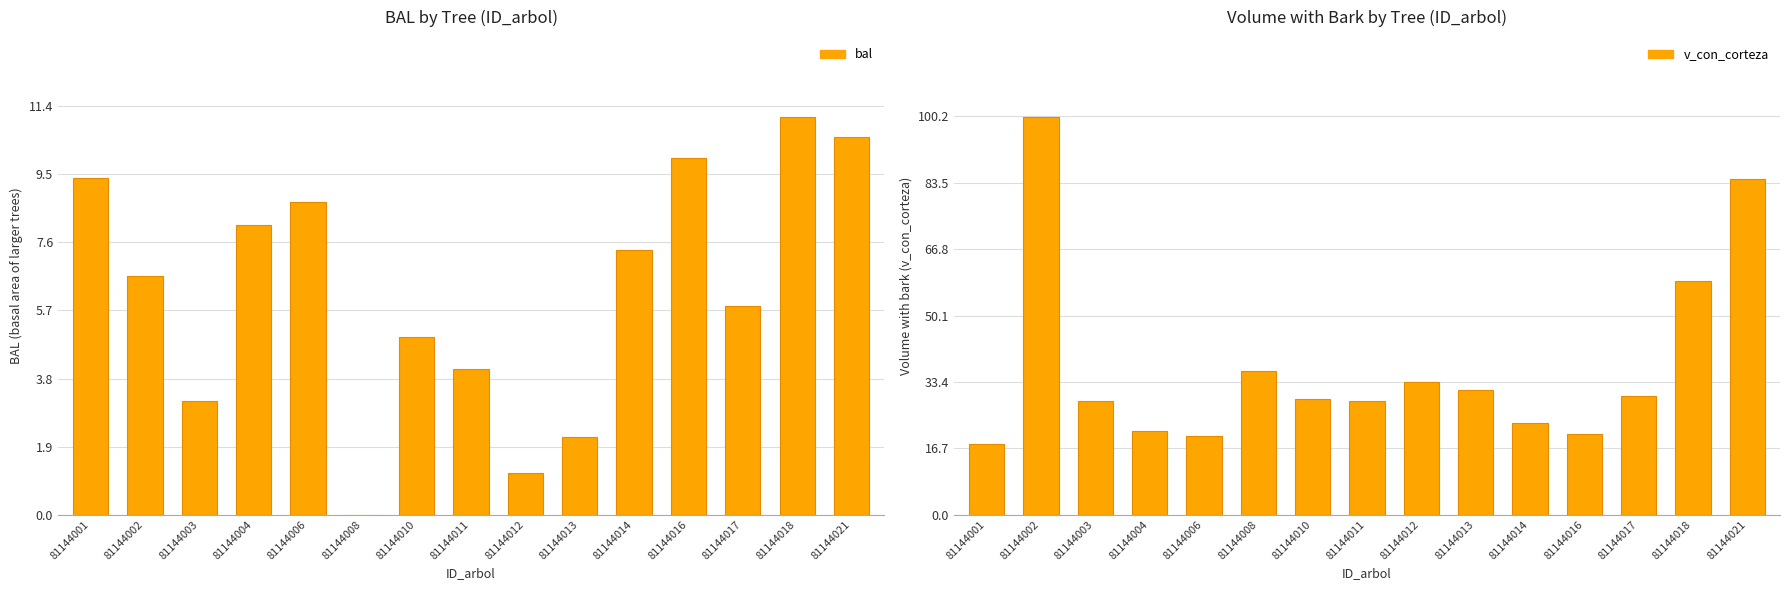

Where does the bal series first go above 6?

81144001